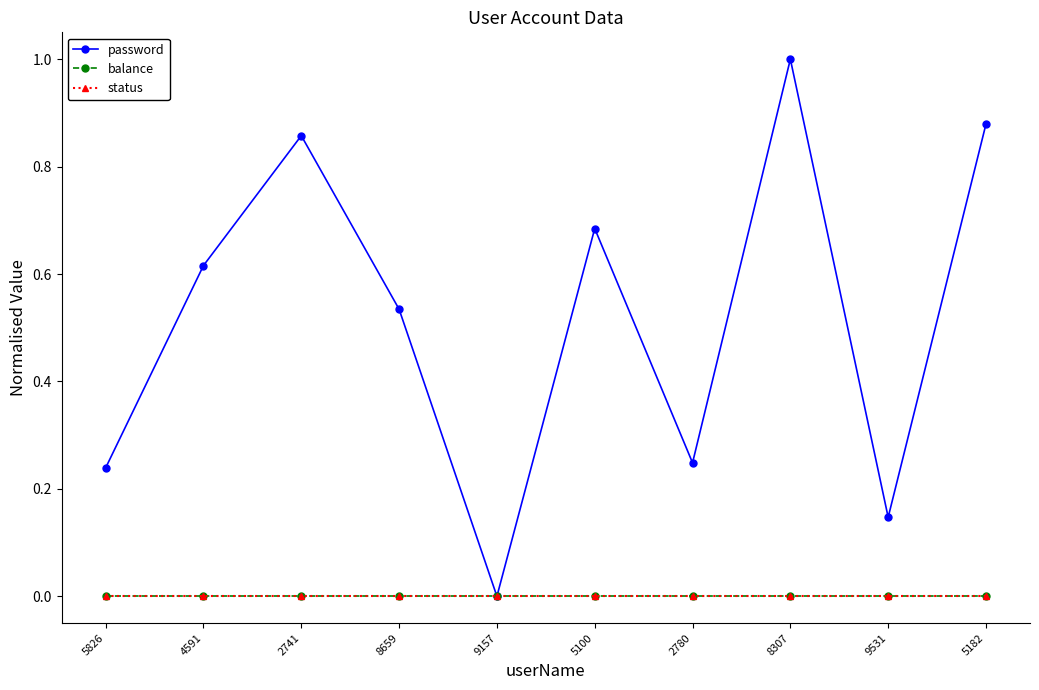

Which label corresponds to the largest value in the chart?

8307